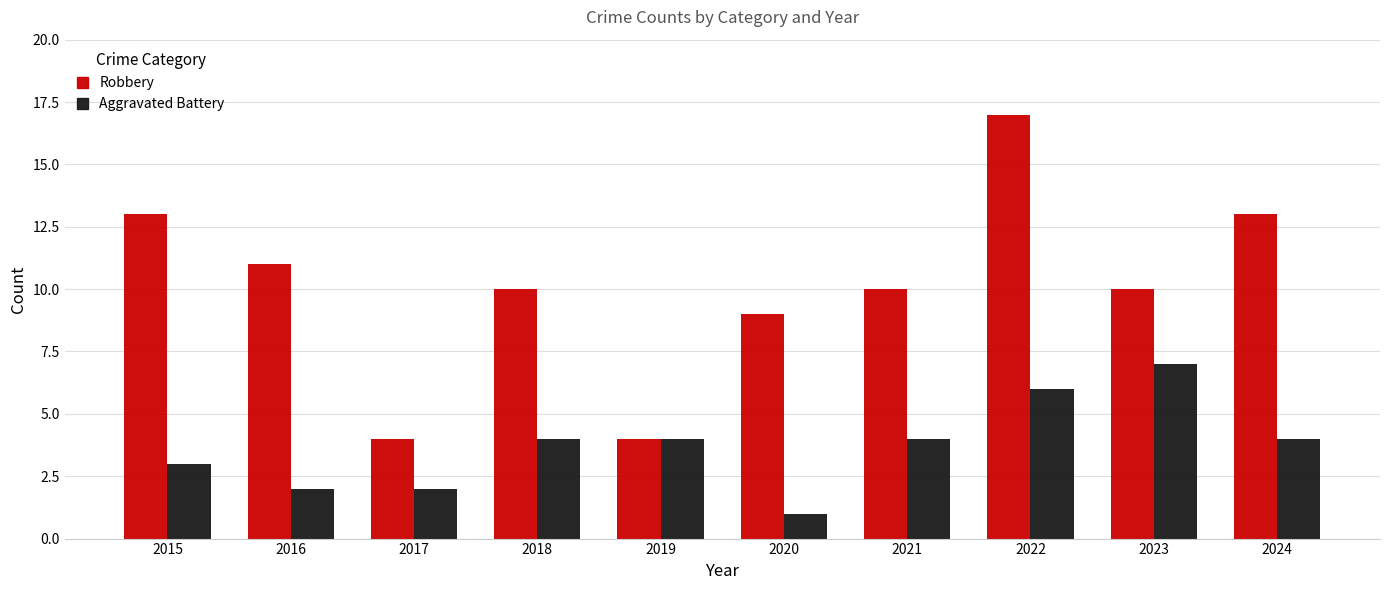

The value of Aggravated Battery at 2020 is 1. True or false?

True